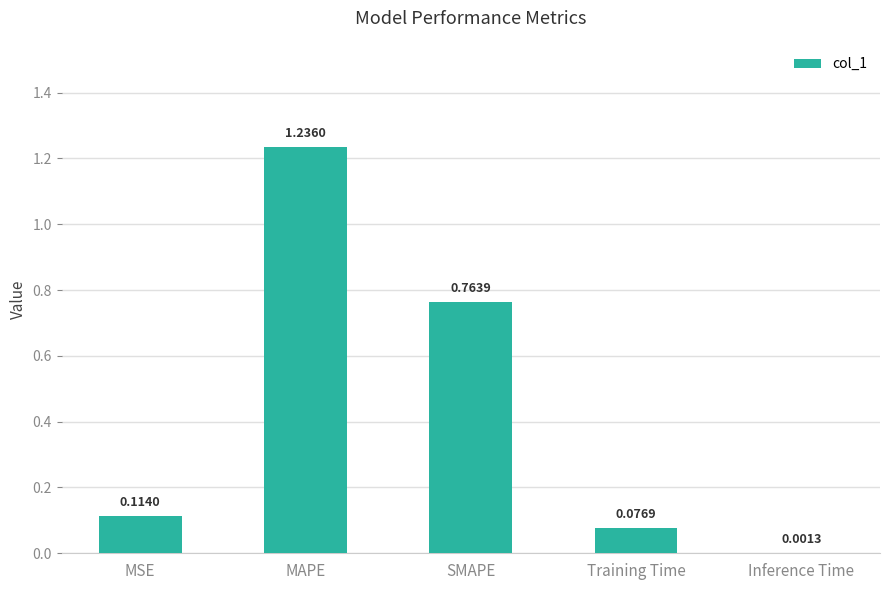

What is the change in value from MAPE to SMAPE?

-0.5